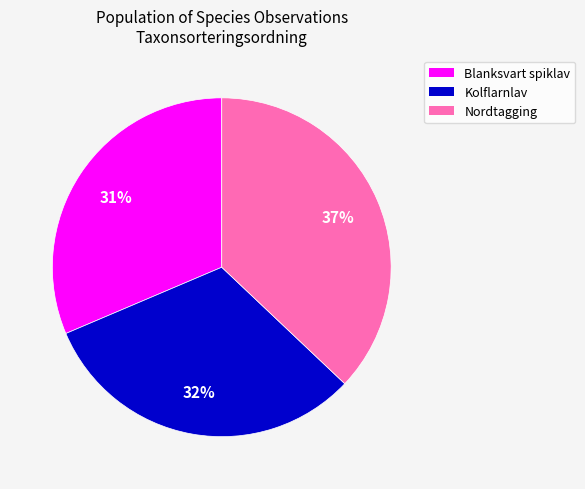

To the nearest percent, what is the average slice percentage?

33%